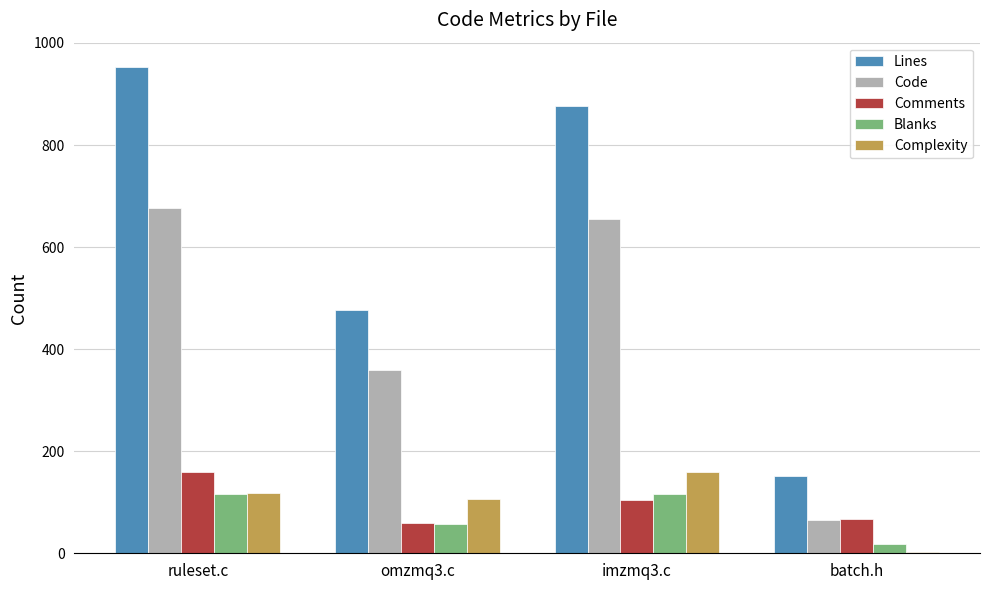

True or false: Lines has a value of 953 at ruleset.c.

True